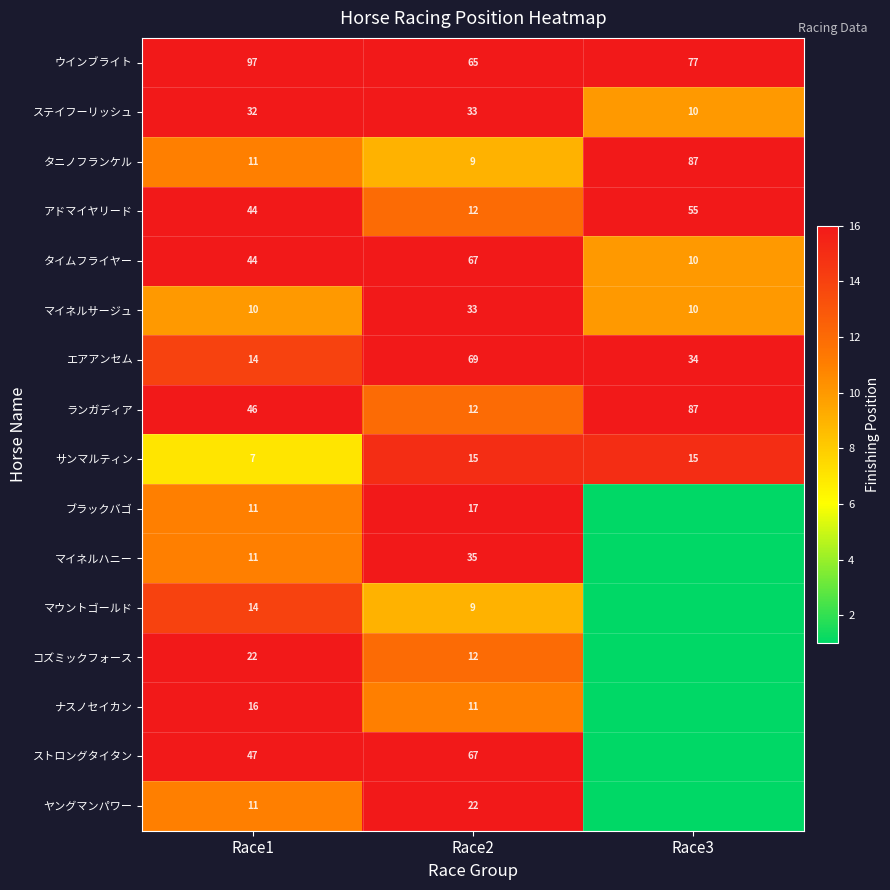

Is the value of マイネルハニー at Race1 greater than the value of アドマイヤリード at Race3?

No